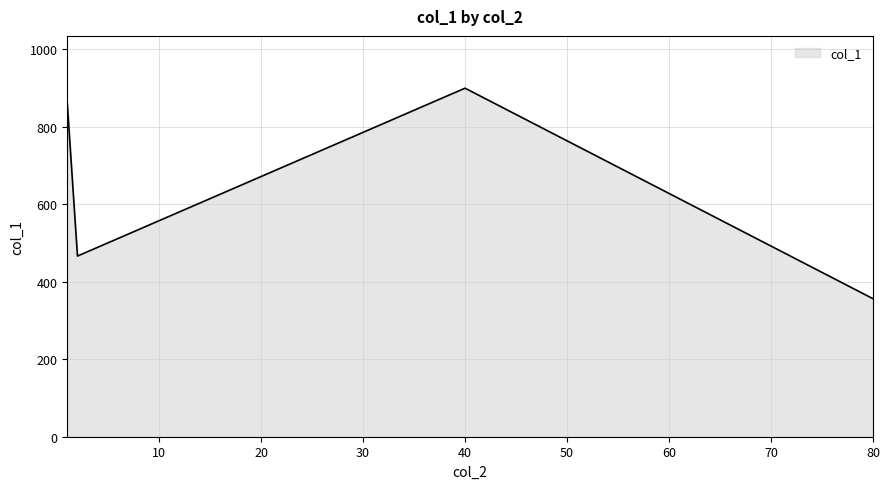

What is the smallest value displayed?

356